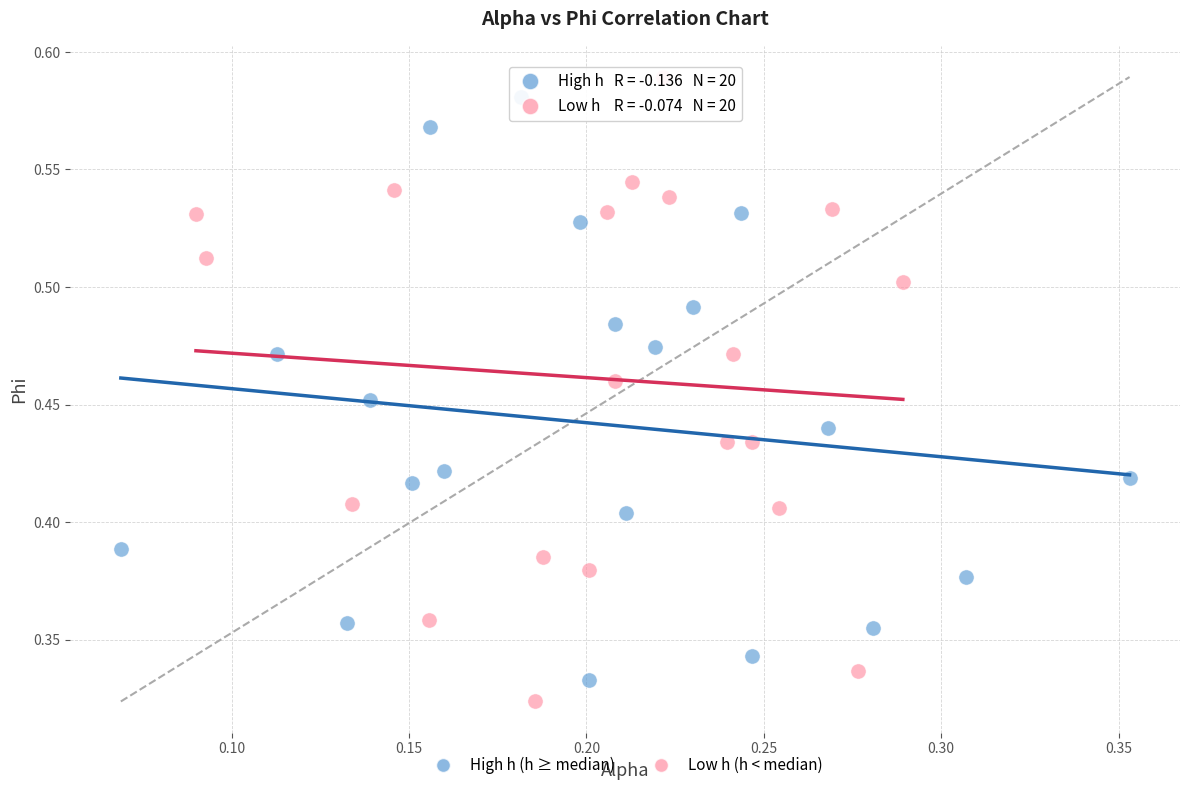

What are all the series names shown in the legend?

High h (h ≥ median), Low h (h < median)